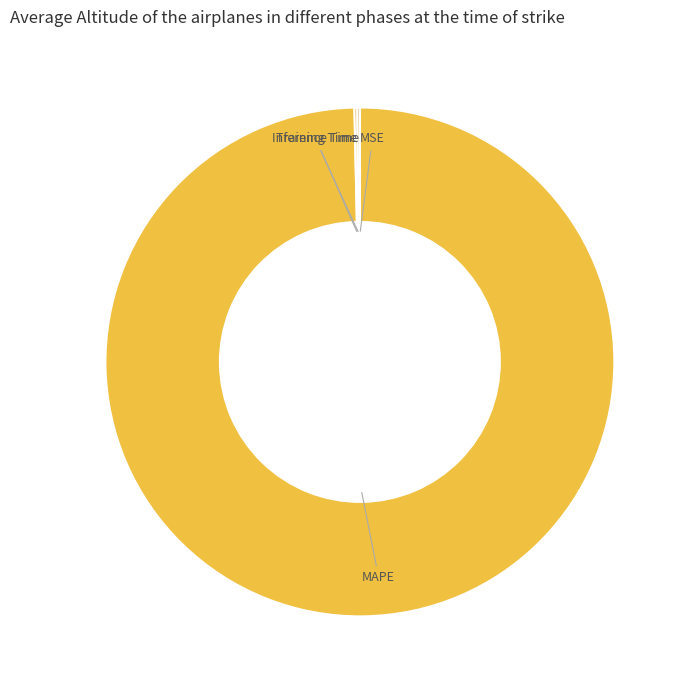

Is MAPE the majority of the pie?

Yes